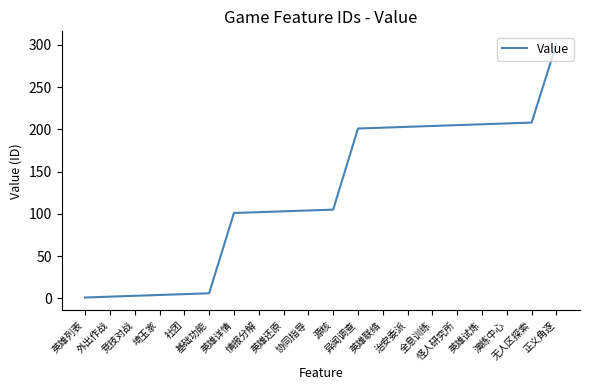

What is the greatest value displayed?

301